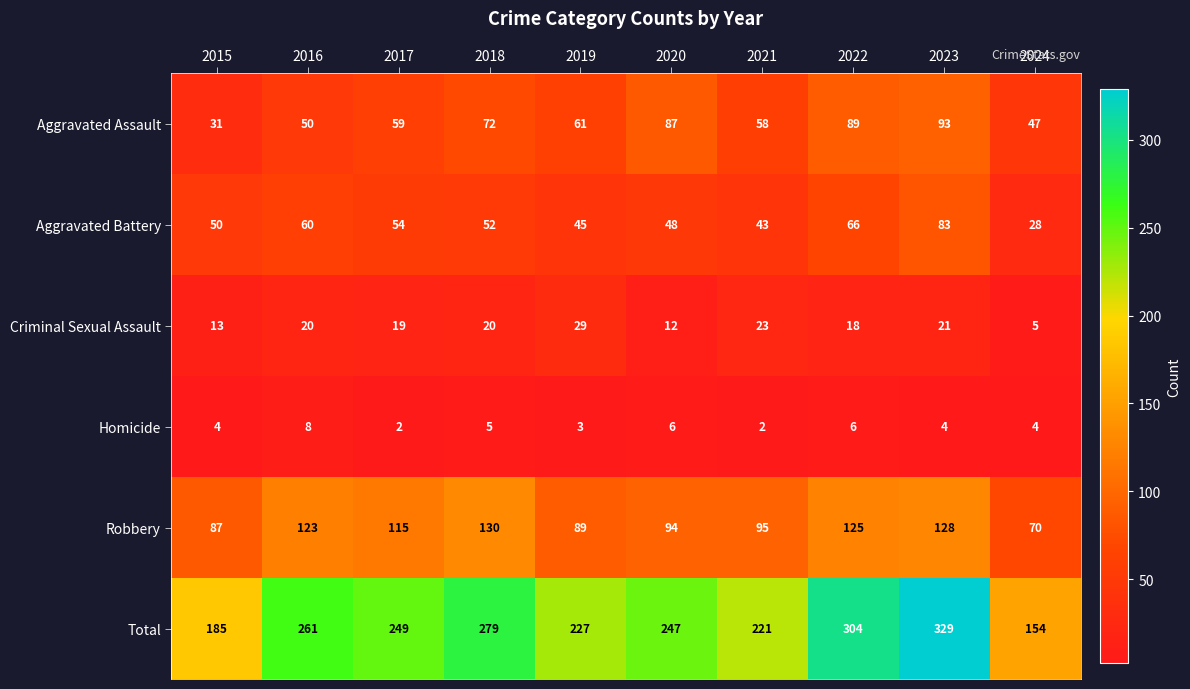

Where is Criminal Sexual Assault nearest to the value 17?

2022